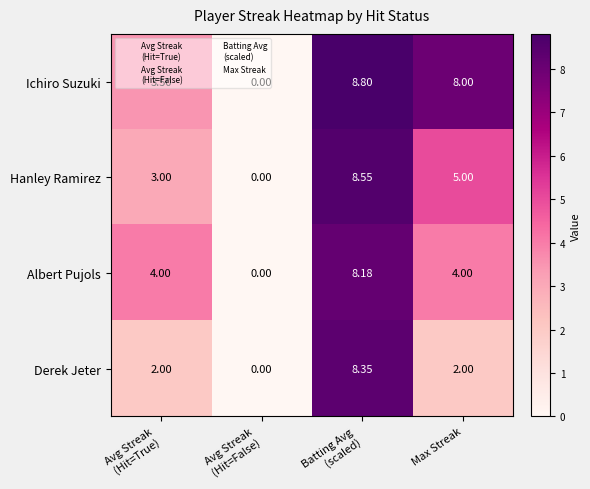

Which series has the largest range (max minus min)?

Ichiro Suzuki